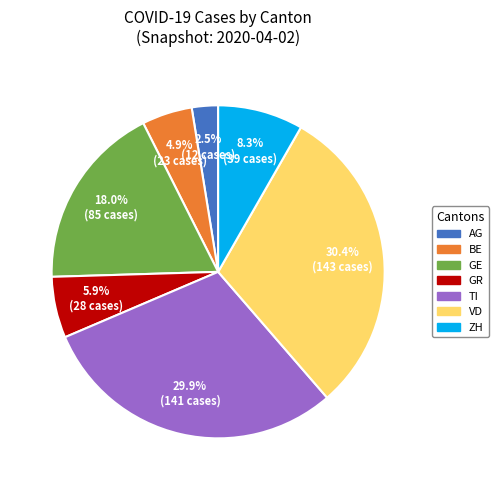

Does TI account for over 50% of the chart?

No